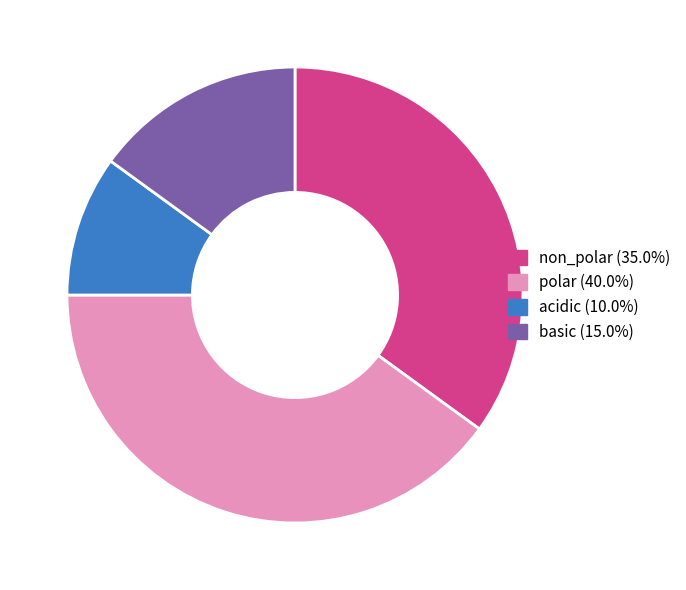

Is there any slice that represents more than half of the pie?

No